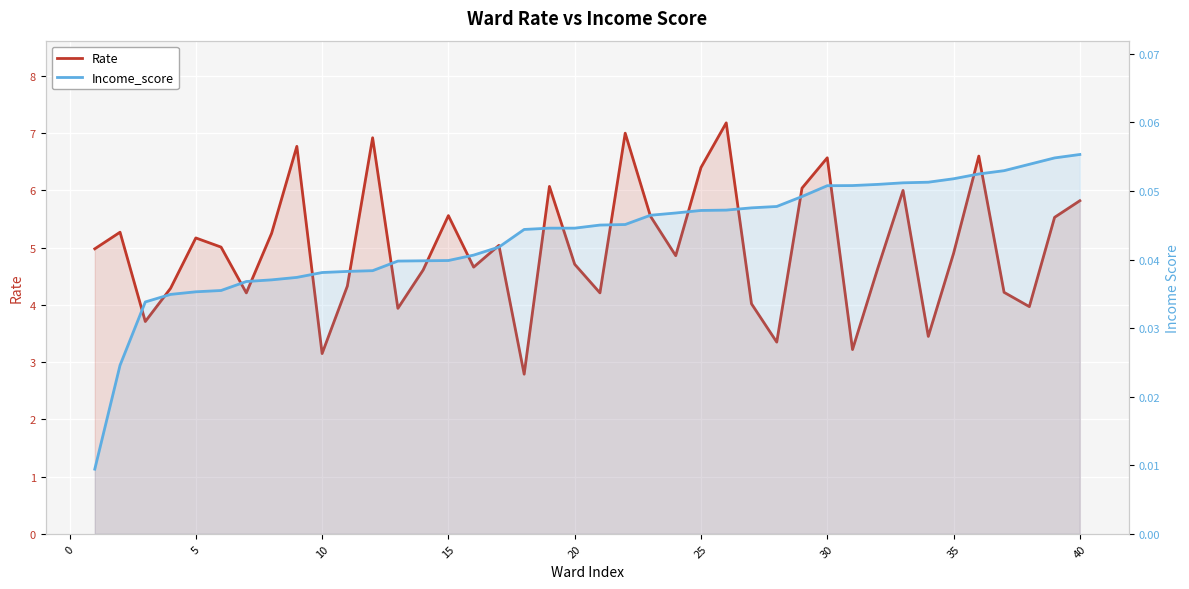

What is the difference between the second highest and minimum values in the Rate series?

4.2